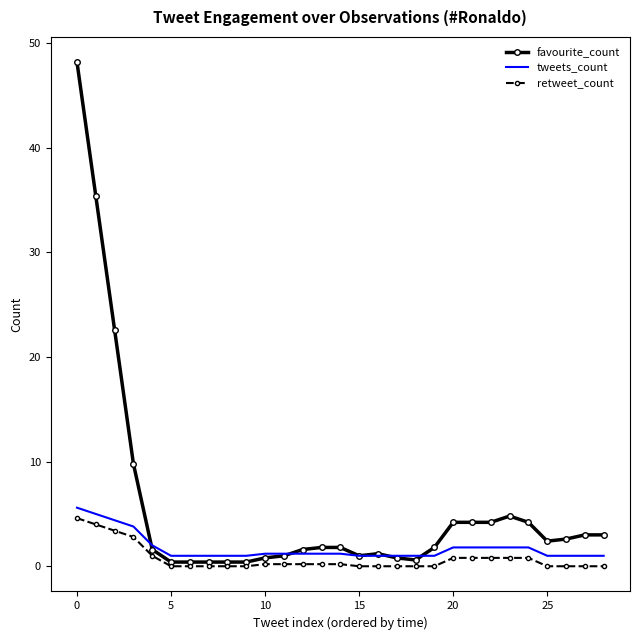

What is the greatest value displayed?

48.2